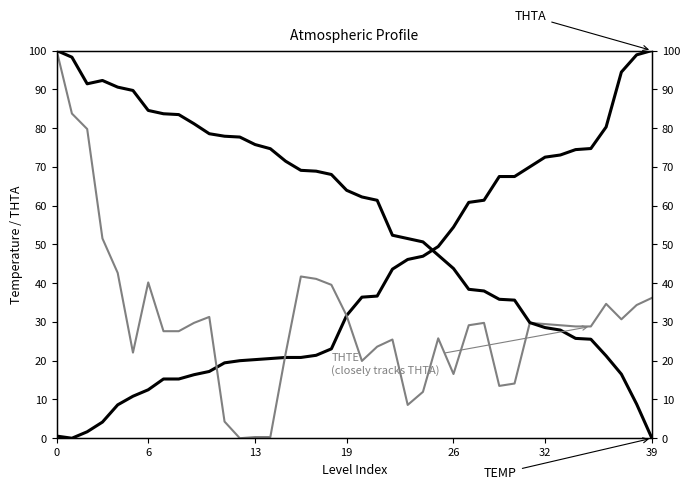

Which series changed the most between 9 and 13?

THTE